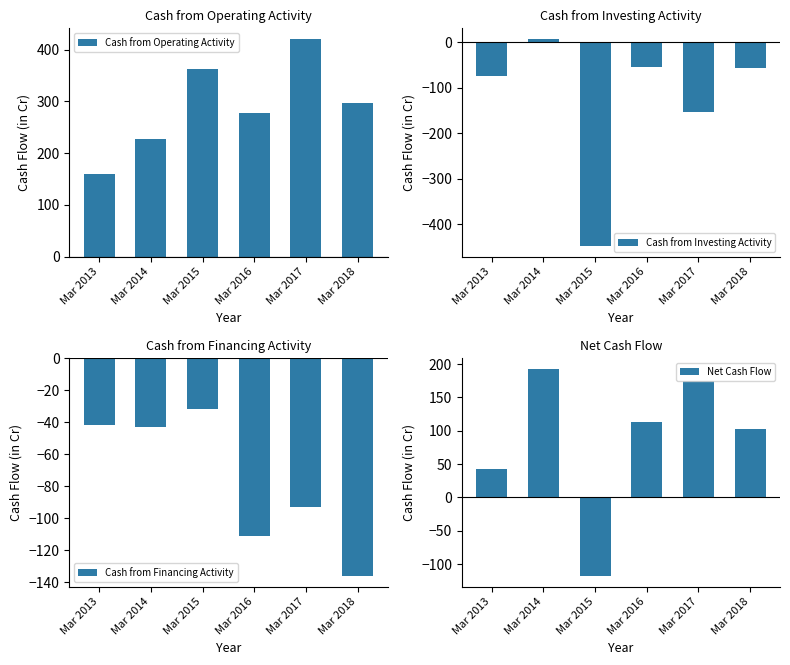

Which label corresponds to the smallest value in the chart?

Mar 2015